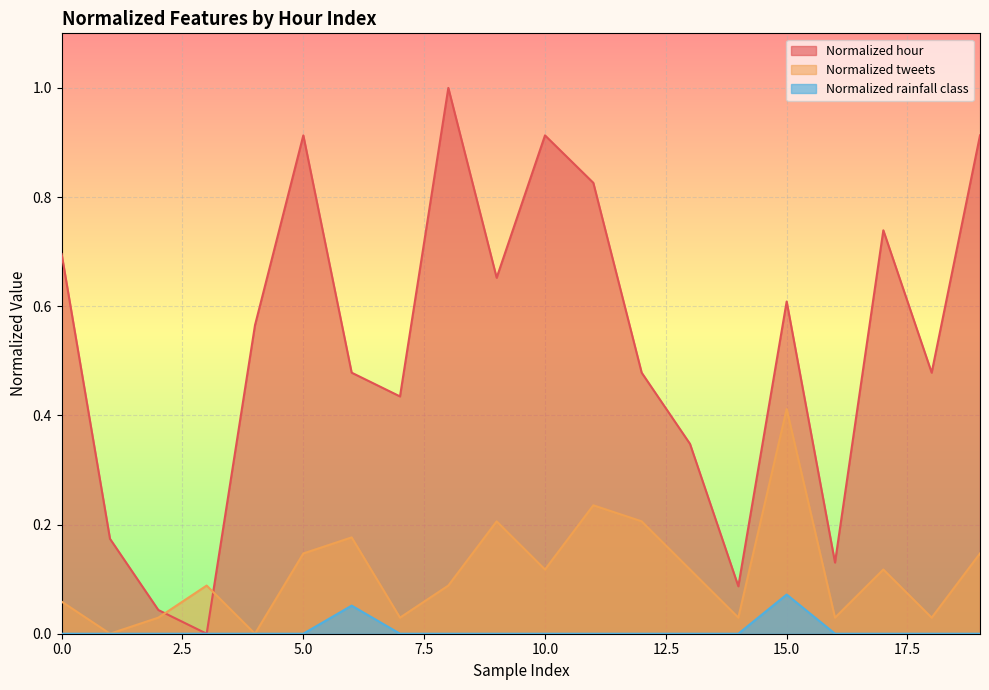

Between which two adjacent categories do Normalized hour and Normalized tweets first intersect?

2 and 3